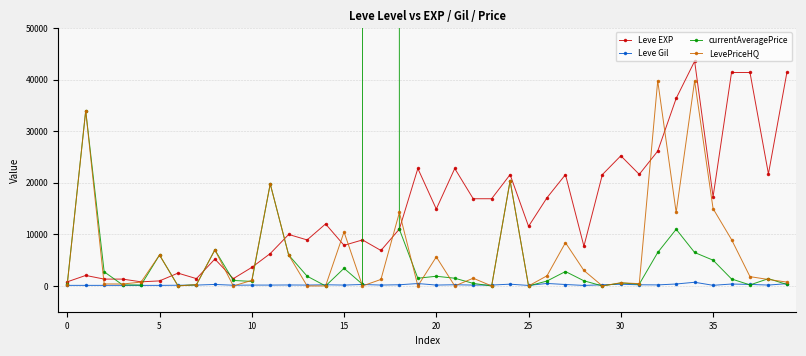

Which series has the largest range (max minus min)?

currentAveragePrice